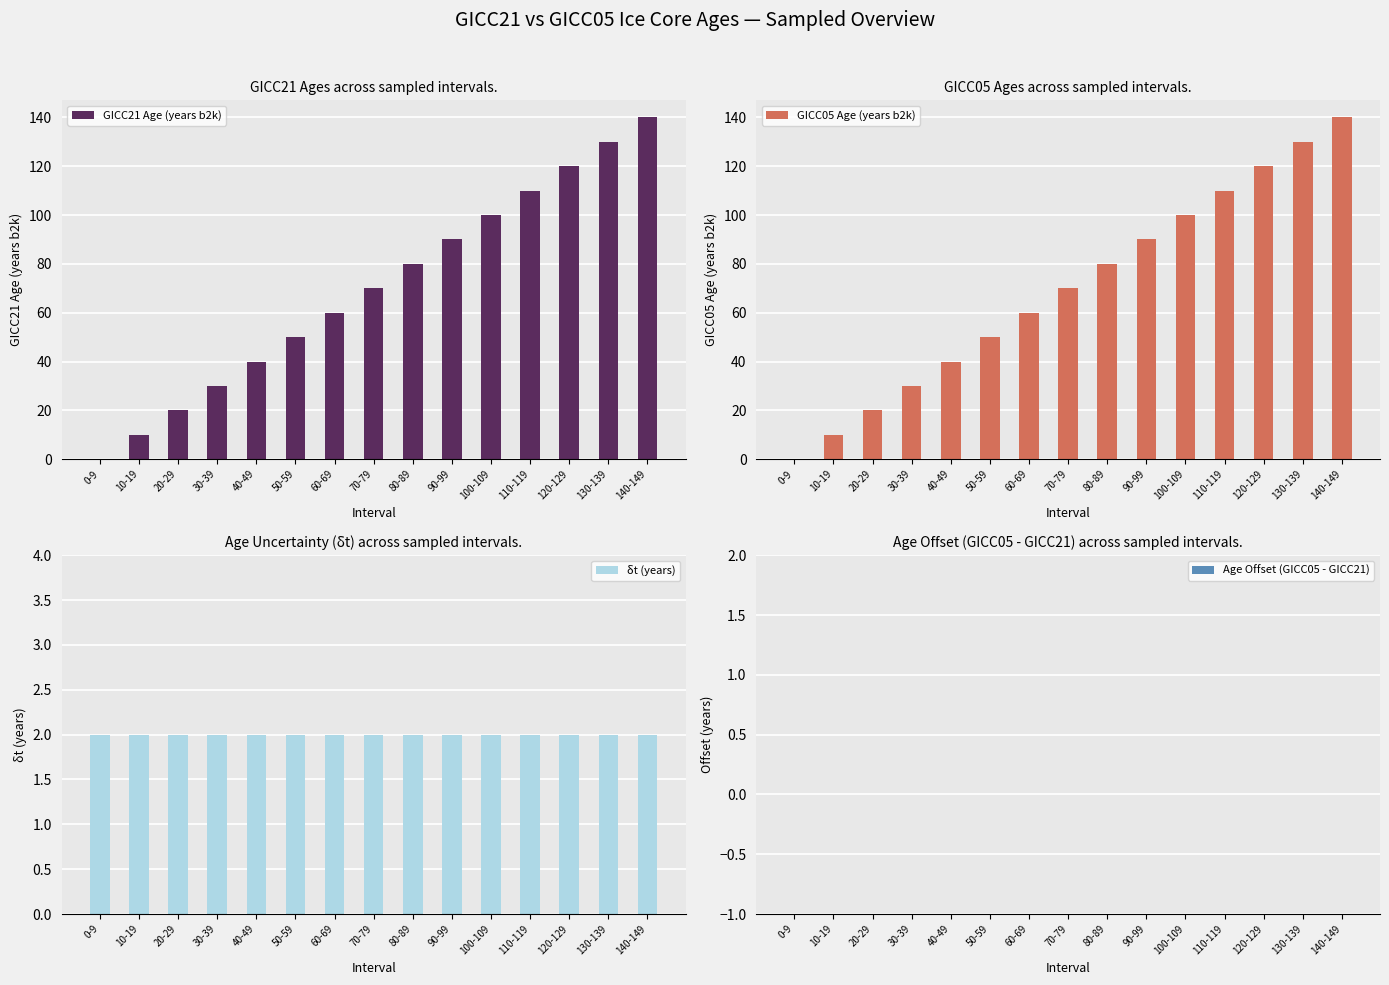

True or false: GICC05 Age (years b2k) has a value of 90 at 90-99.

True